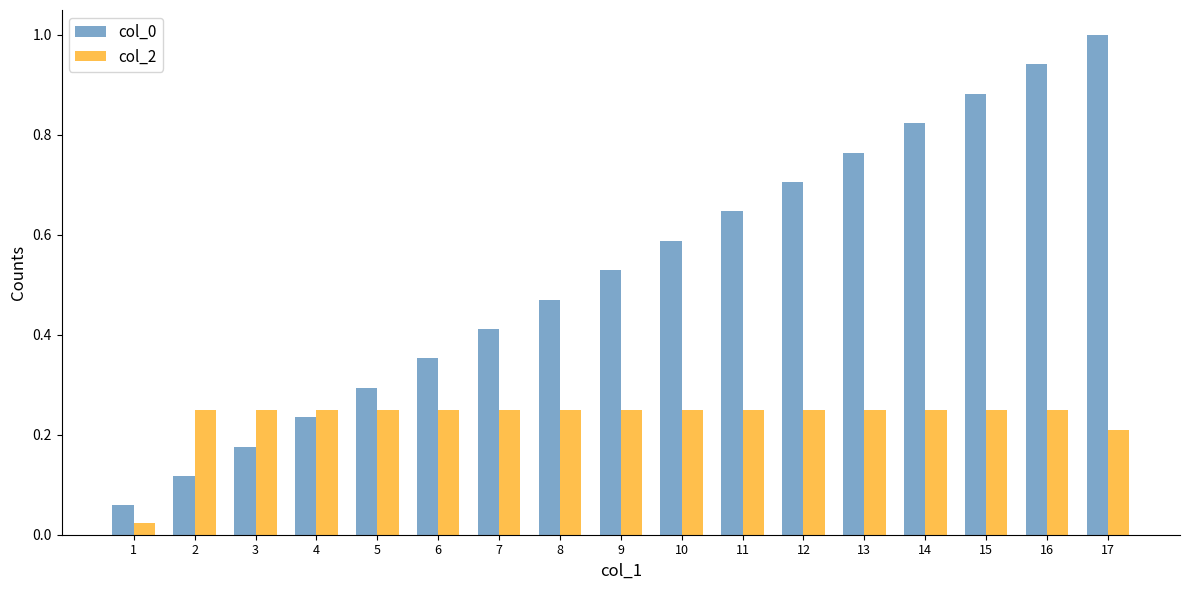

At how many categories does at least one series exceed 0?

17